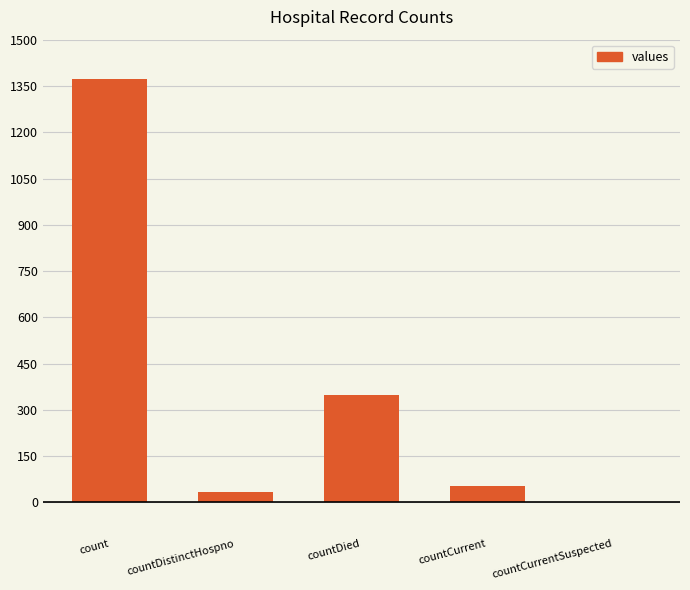

Is it true that the value at countDied is 349?

True